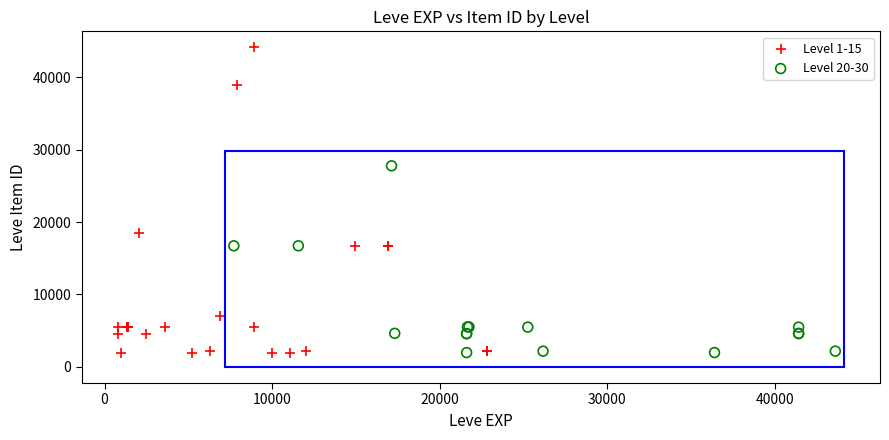

Which series reaches the maximum Y coordinate?

Level 1-15